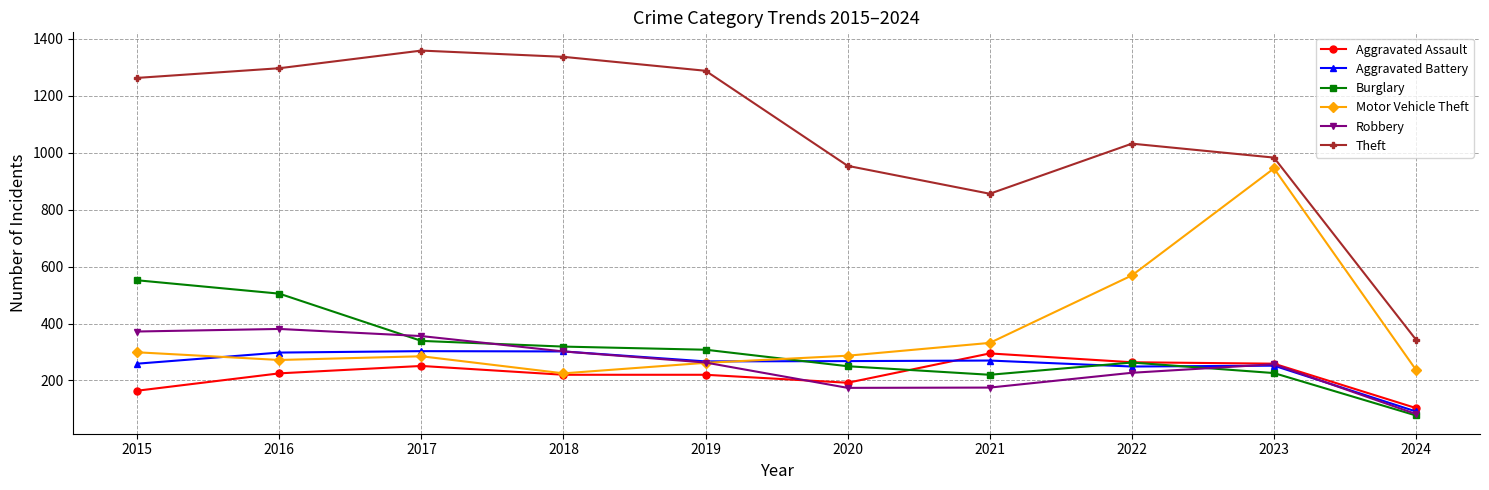

Is it true that Motor Vehicle Theft equals 363 at 2018?

False